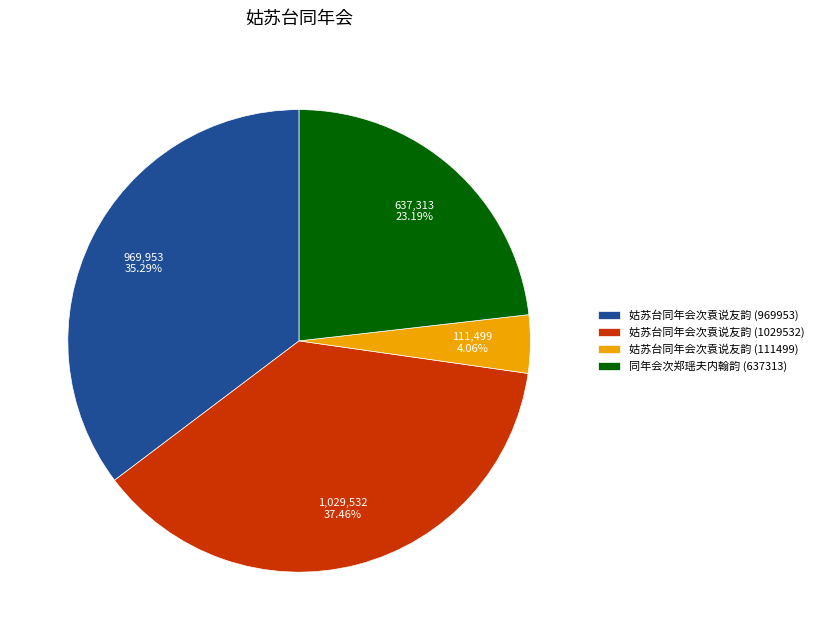

Is there any slice that represents more than half of the pie?

No